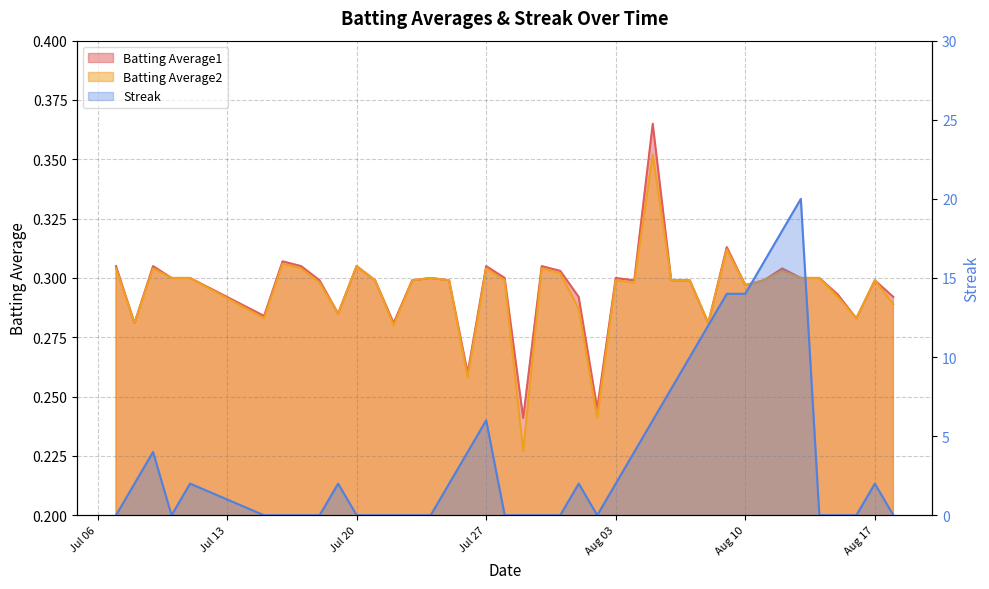

The Batting Average2 series shows 0.5 at Aug 17. True or false?

False